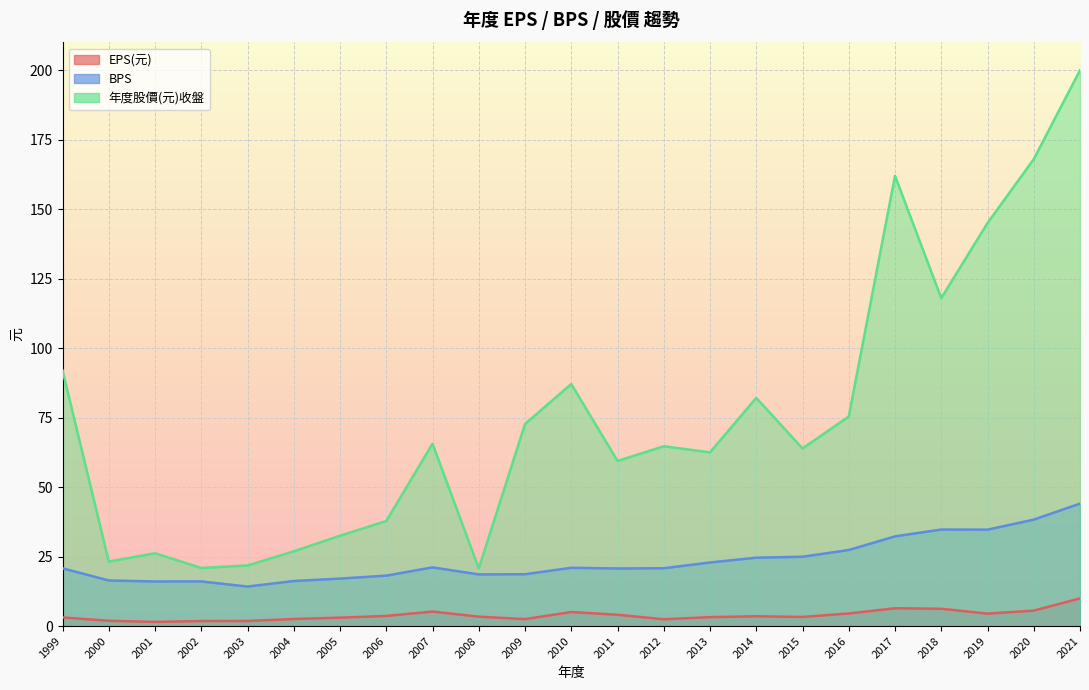

Reading right to left, extract all data points from this chart.

EPS(元): 2021=10.0	2020=5.6	2019=4.5	2018=6.2	2017=6.4	2016=4.5	2015=3.3	2014=3.5	2013=3.2	2012=2.5	2011=4.1	2010=5.0	2009=2.5	2008=3.4	2007=5.2	2006=3.6	2005=3.0	2004=2.5	2003=1.8	2002=1.8	2001=1.5	2000=1.9	1999=3.1
BPS: 2021=44.1	2020=38.3	2019=34.7	2018=34.7	2017=32.3	2016=27.4	2015=24.9	2014=24.6	2013=22.9	2012=20.8	2011=20.7	2010=21.0	2009=18.6	2008=18.6	2007=21.1	2006=18.1	2005=17.1	2004=16.2	2003=14.2	2002=16.1	2001=16.0	2000=16.4	1999=20.8
年度股價(元)收盤: 2021=200.0	2020=168.0	2019=145.0	2018=118.0	2017=162.0	2016=75.4	2015=63.9	2014=82.1	2013=62.5	2012=64.7	2011=59.4	2010=87.1	2009=72.7	2008=20.8	2007=65.6	2006=37.8	2005=32.5	2004=26.9	2003=21.8	2002=20.9	2001=26.2	2000=23.2	1999=92.0